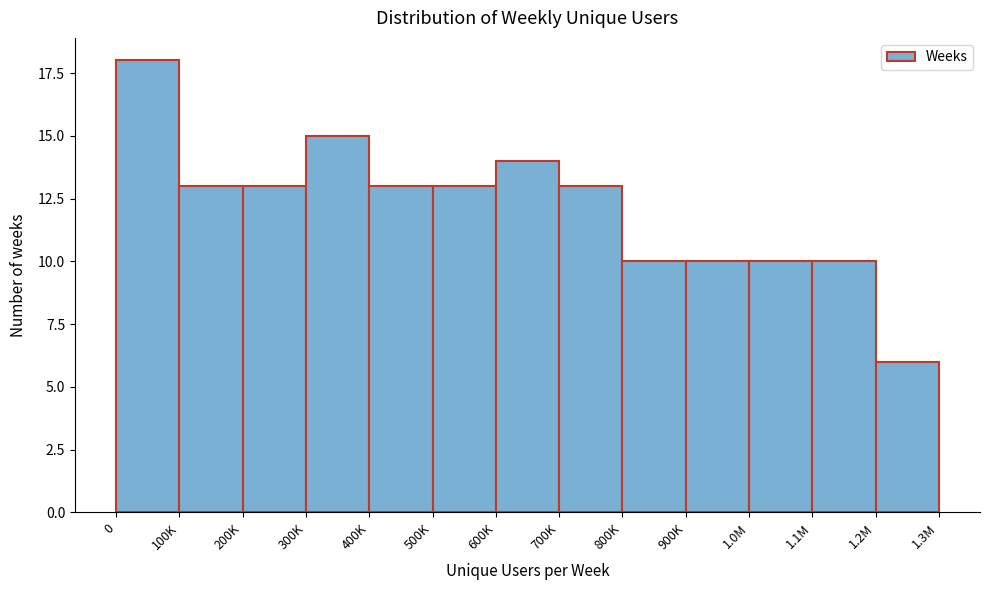

Reading left to right, what are all the values shown in this chart?

0=18	100K=13	200K=13	300K=15	400K=13	500K=13	600K=14	700K=13	800K=10	900K=10	1.0M=10	1.1M=10	1.2M=6